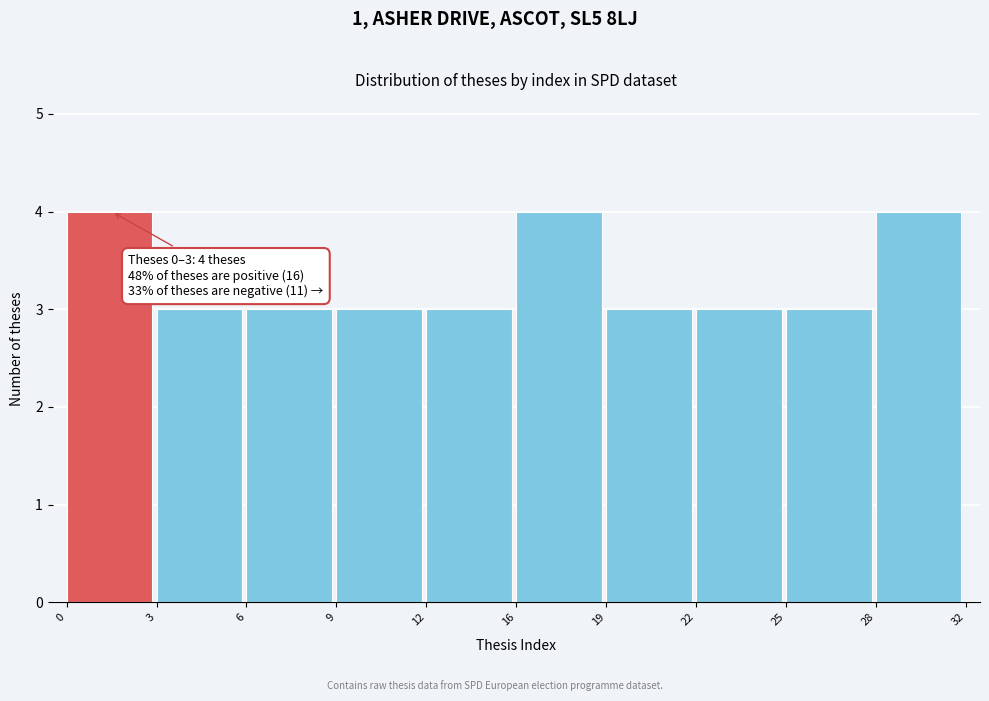

Reading left to right, extract all data points from this chart.

4	3	3	3	3	4	3	3	3	4